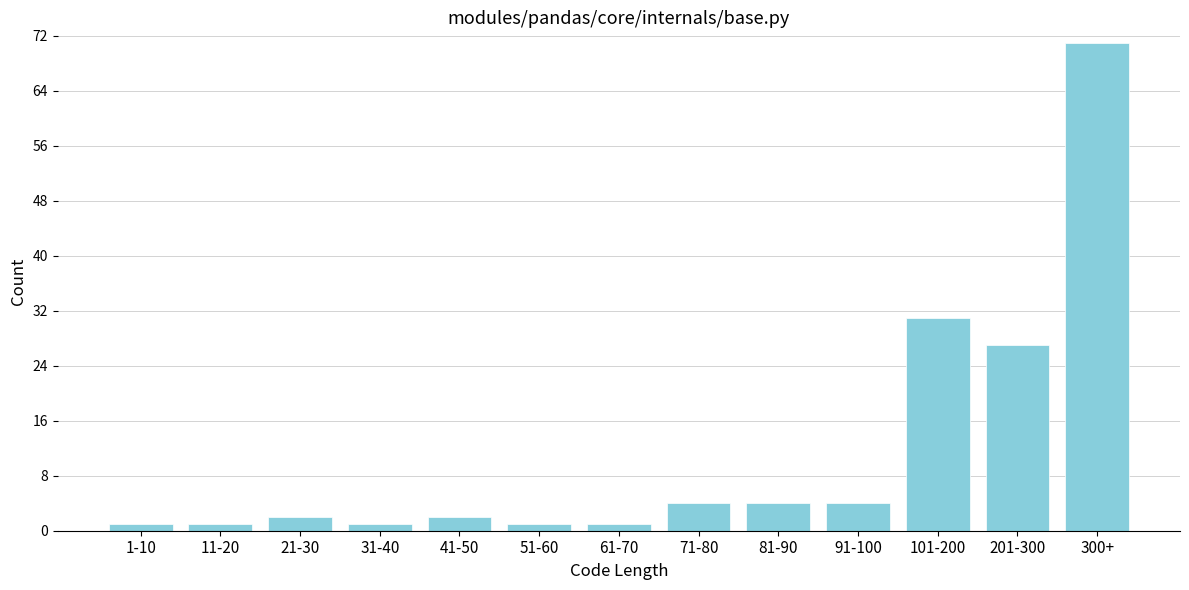

Reading right to left, what are all the values shown in this chart?

300+=71	201-300=27	101-200=31	91-100=4	81-90=4	71-80=4	61-70=1	51-60=1	41-50=2	31-40=1	21-30=2	11-20=1	1-10=1